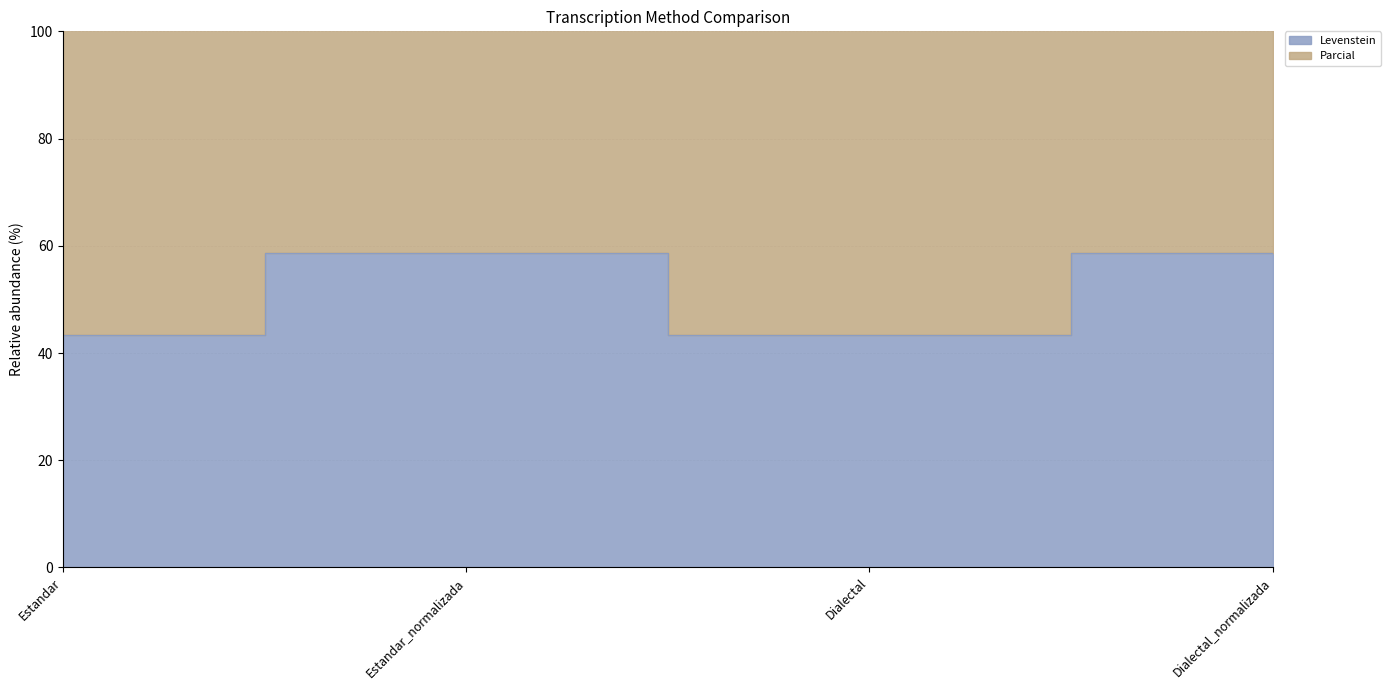

True or false: Levenstein and Parcial cross at least once.

False